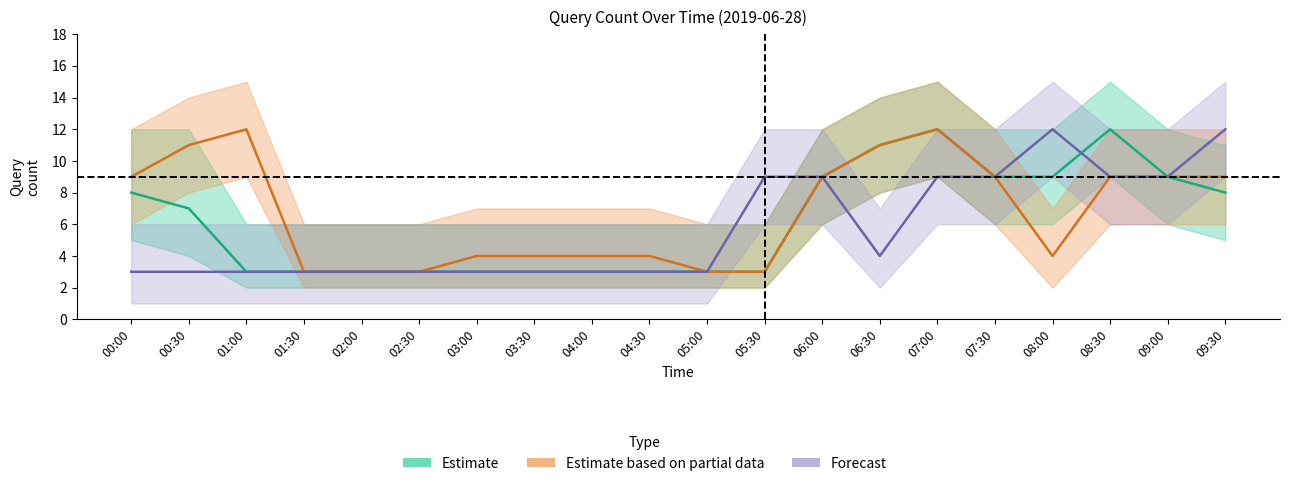

Where is Estimate nearest to the value 7?

00:30